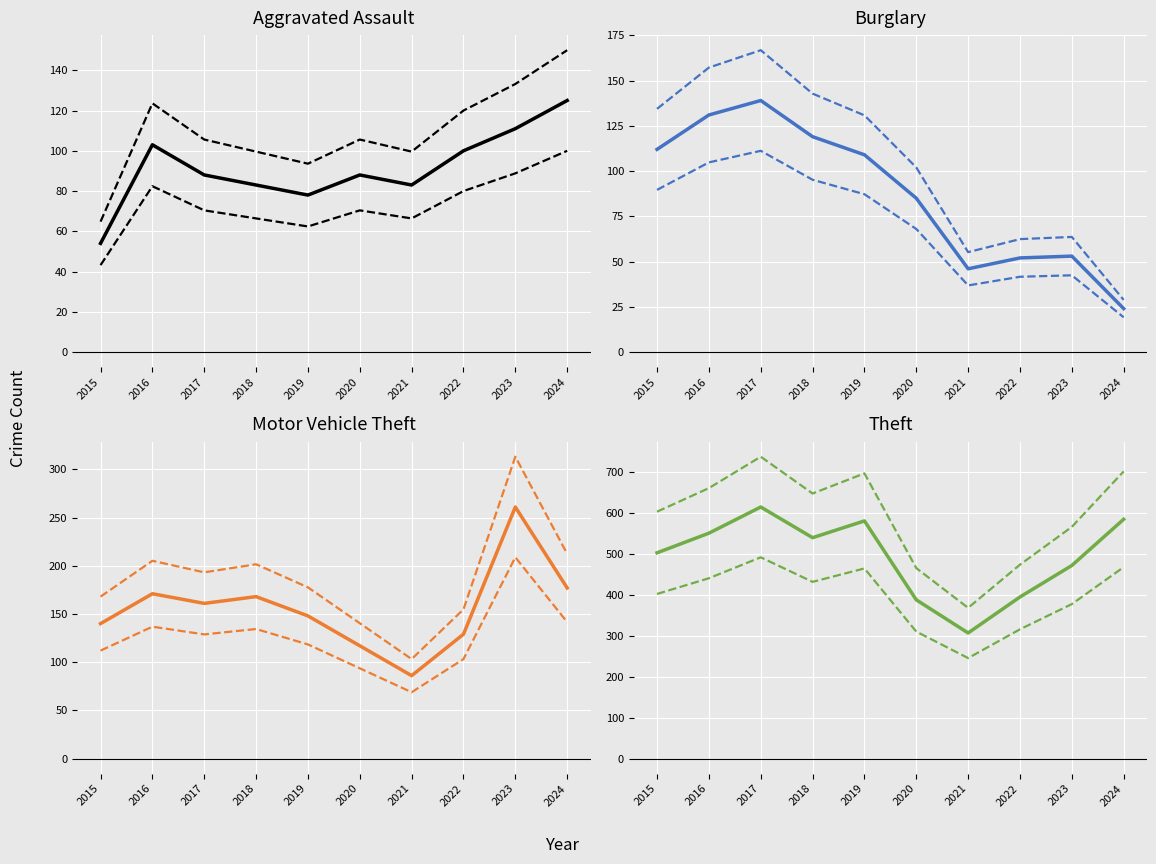

Reading left to right, extract all data points from this chart.

Aggravated Assault: 54.0	103.0	88.0	83.0	78.0	88.0	83.0	100.0	111.0	125.0
Burglary: 112.0	131.0	139.0	119.0	109.0	85.0	46.0	52.0	53.0	24.0
Motor Vehicle Theft: 168.0	205.2	193.2	201.6	177.6	140.4	103.2	154.8	313.2	212.4
Theft: 503.0	551.0	615.0	540.0	581.0	388.0	307.0	395.0	472.0	585.0